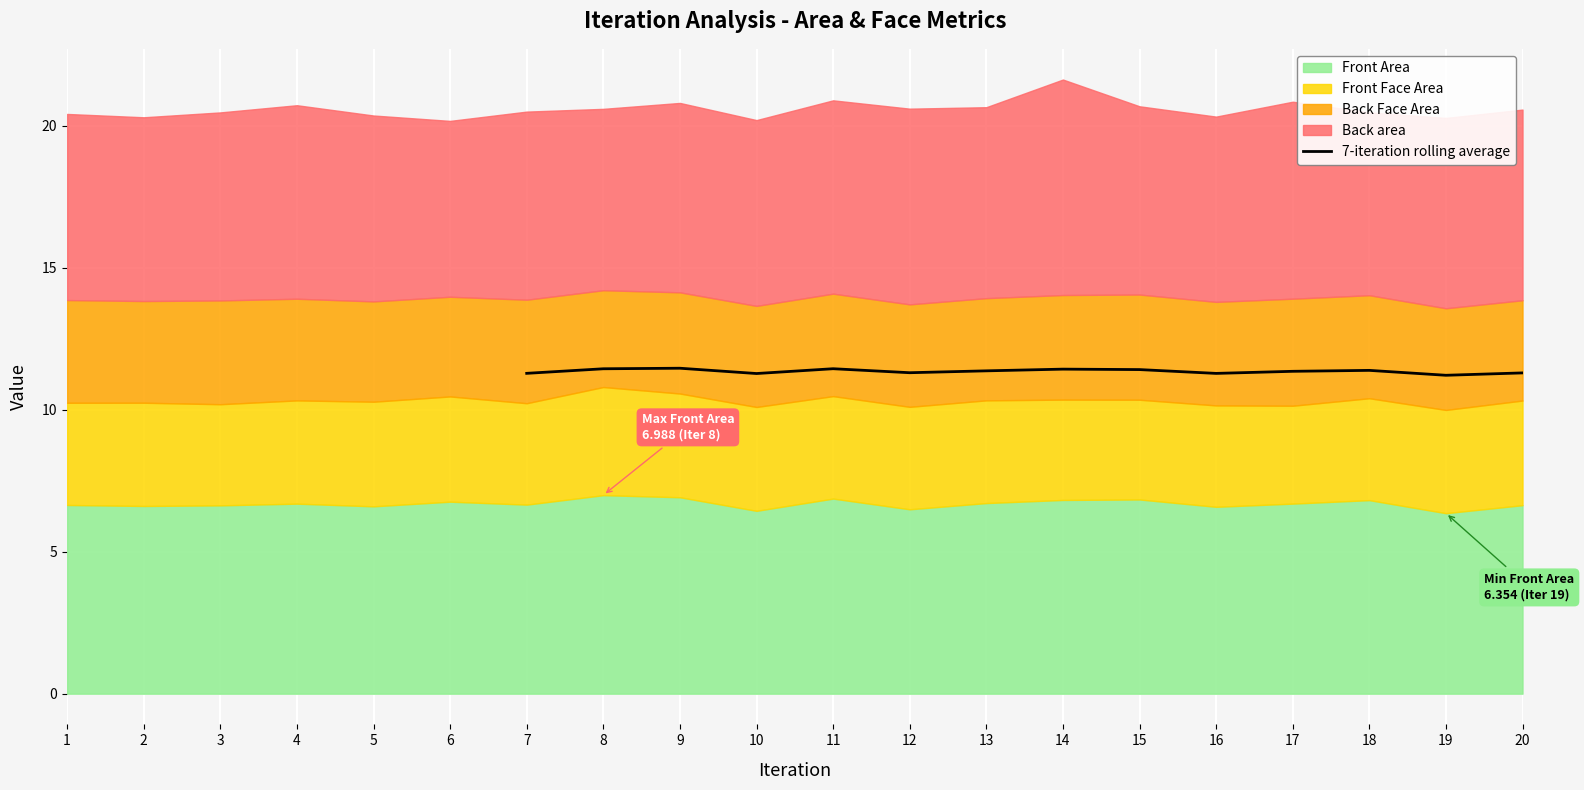

True or false: 7-iteration rolling average has a value of 11.2 at 19.

True